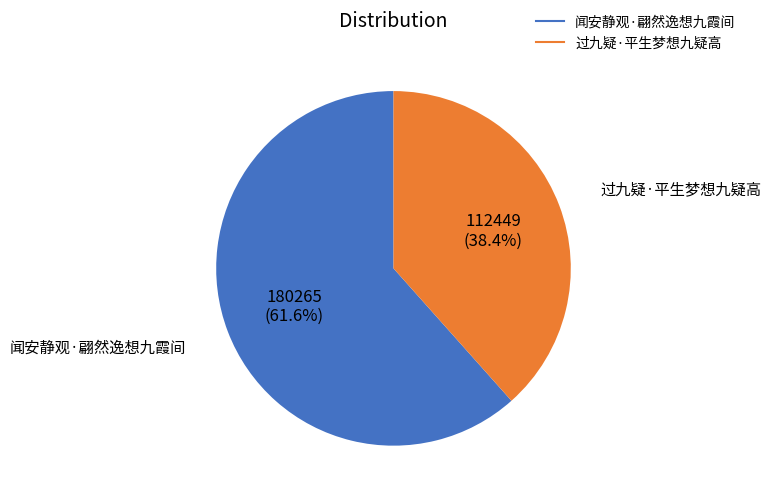

Between 闻安静观·翩然逸想九霞间 and 过九疑·平生梦想九疑高, which is larger?

闻安静观·翩然逸想九霞间